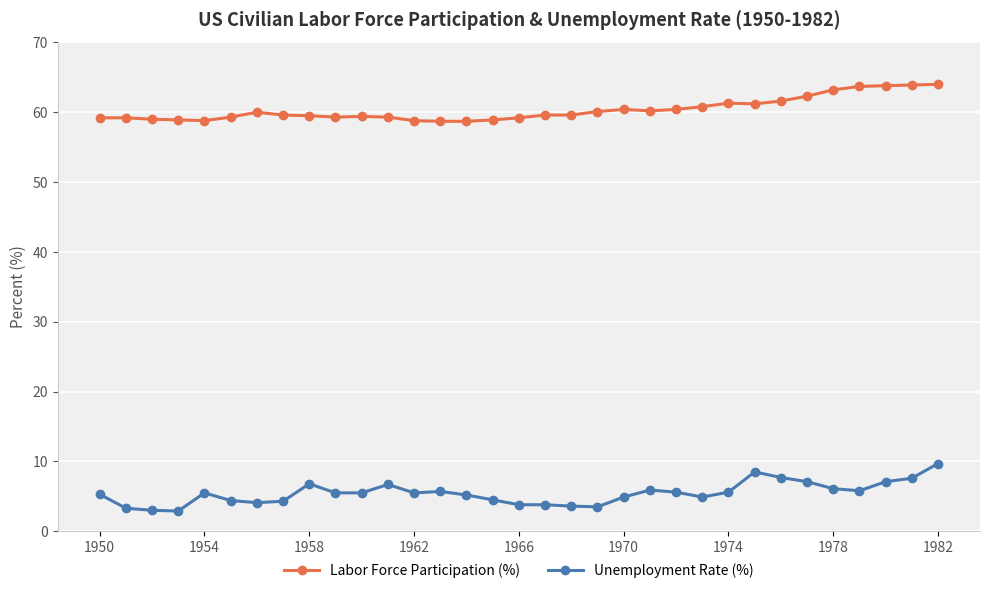

List the series in order of their peak value, highest first.

Labor Force Participation (%), Unemployment Rate (%)